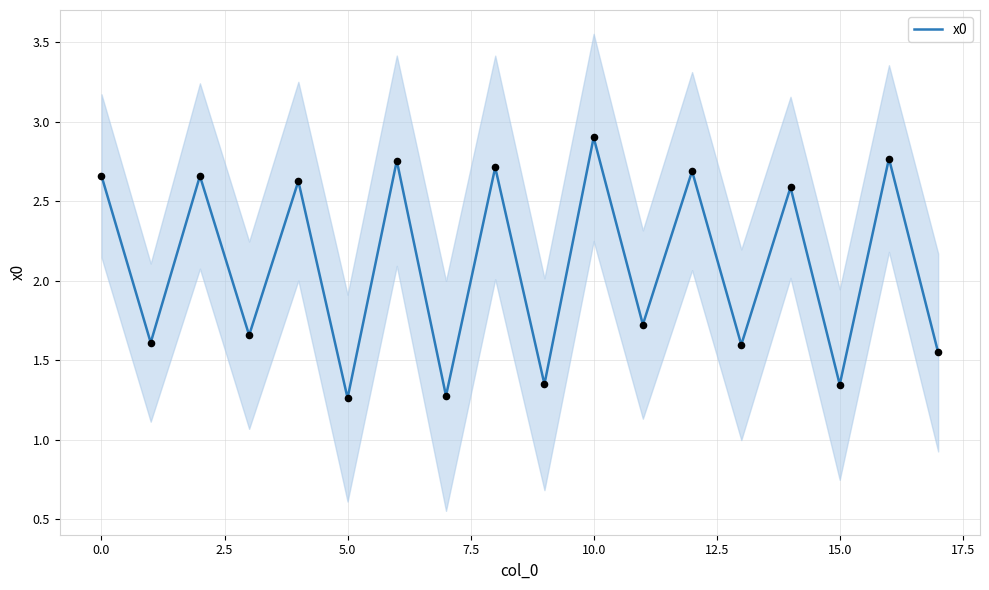

What is the change in value from 10 to 14?

-0.3